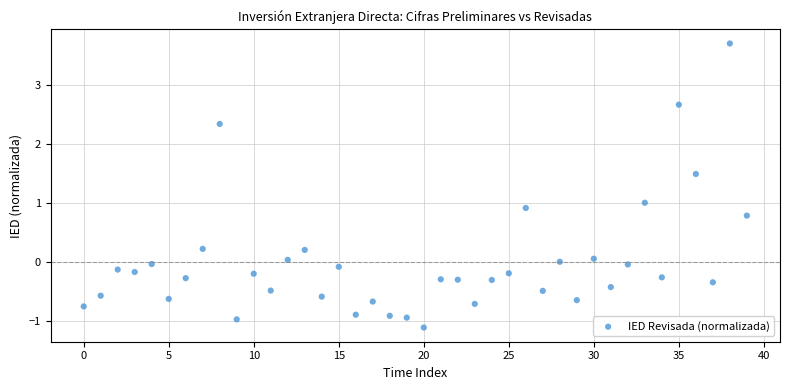

What is the range of Y values (max minus min)?

4.8